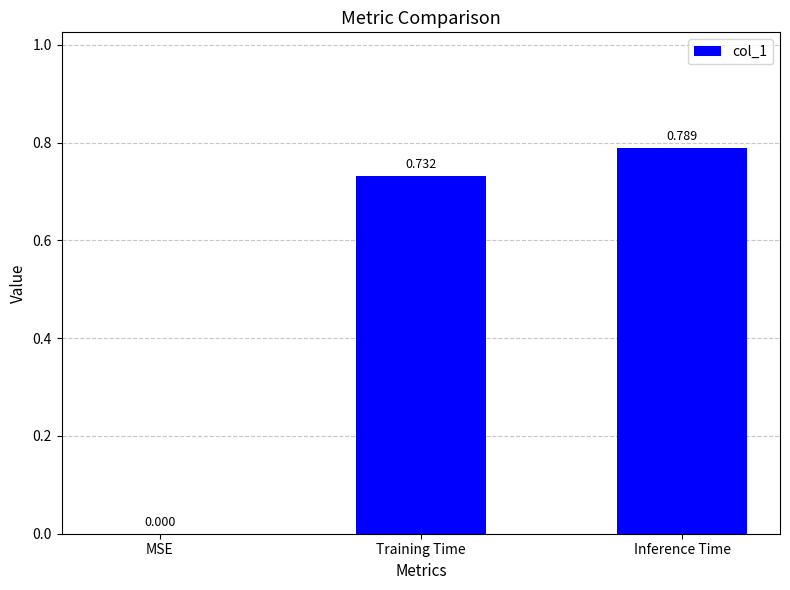

Are the bars horizontal?

No